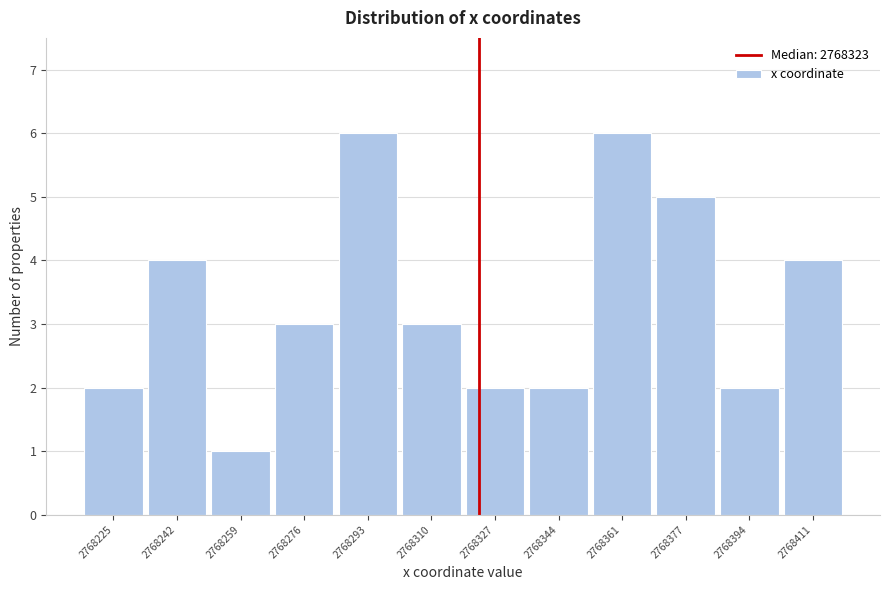

What is the height of the bar covering 2768318 to 2768336 on the x-axis? Neither the bar edges nor the heights are printed on the chart, so give them approximately, as read against the axes.

2